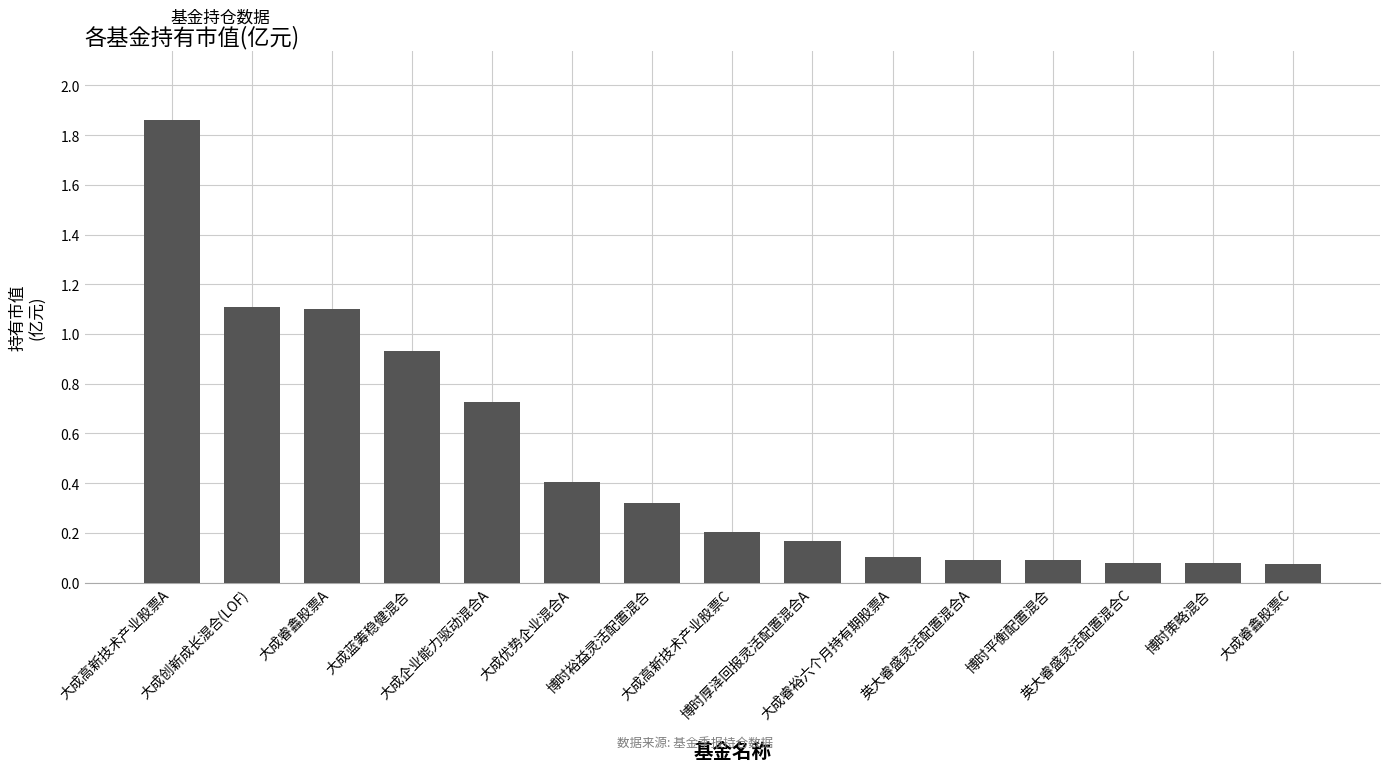

Is it true that the value at 大成睿鑫股票A is 0.4?

False